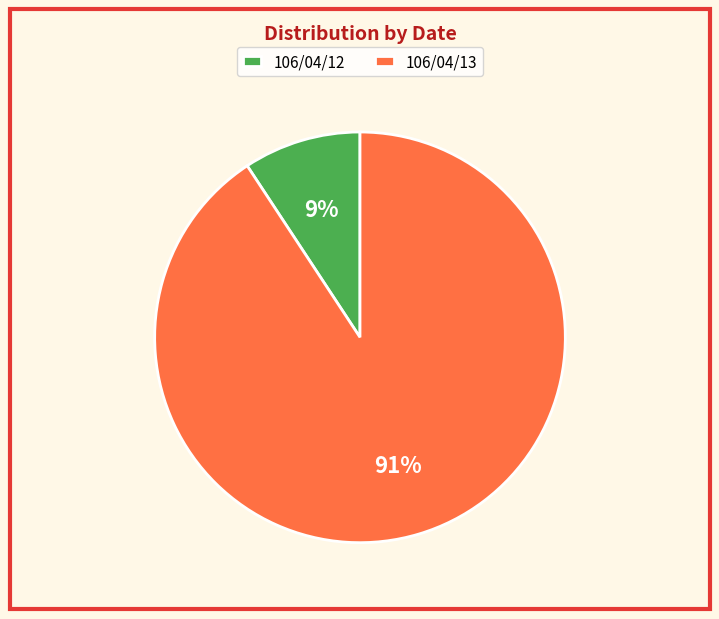

Between 106/04/12 and 106/04/13, which is larger?

106/04/13